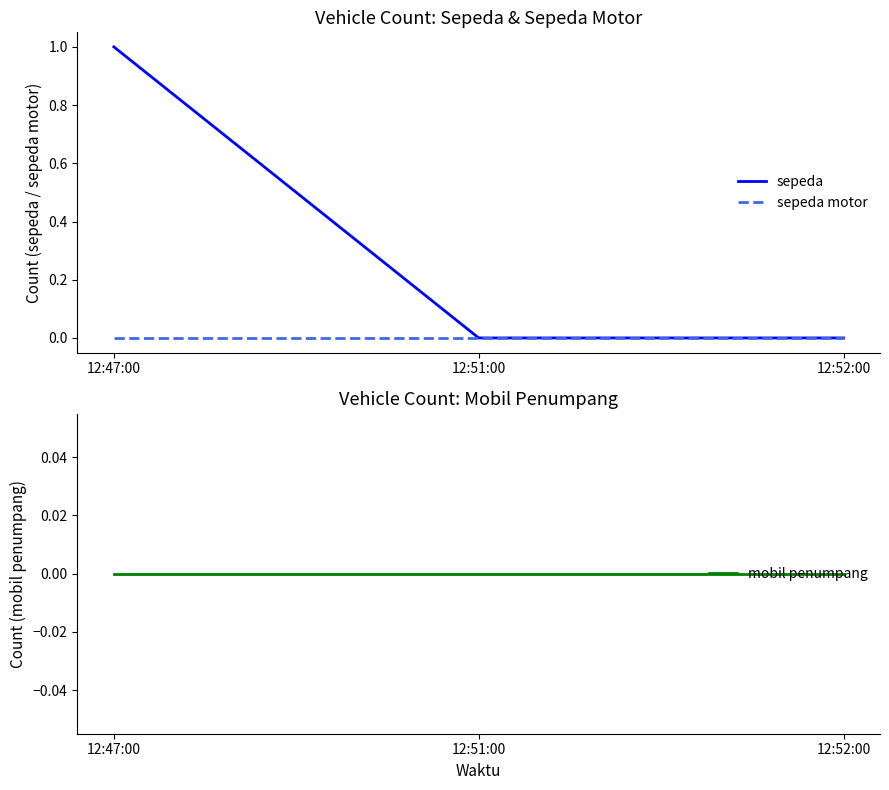

Is this an area chart (filled region under the line)?

No